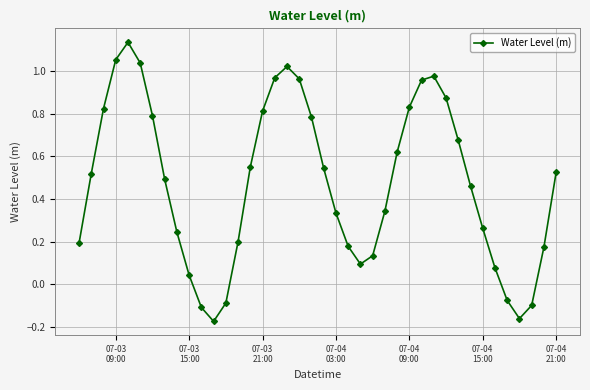

How many data points are above 0?

34